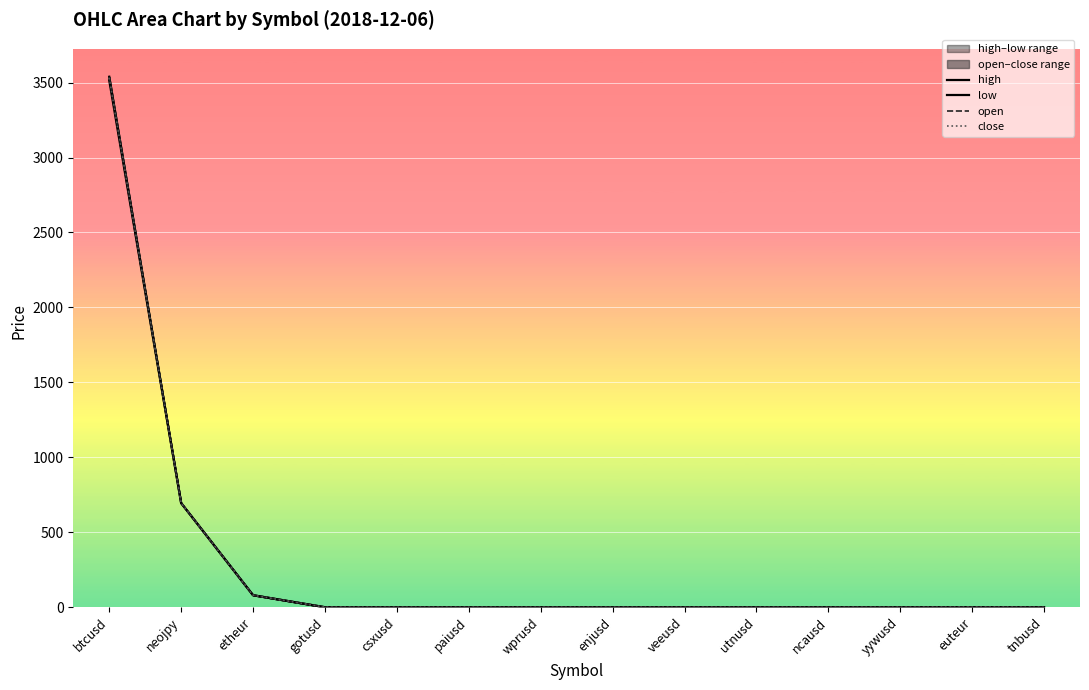

True or false: high and low cross at least once.

False